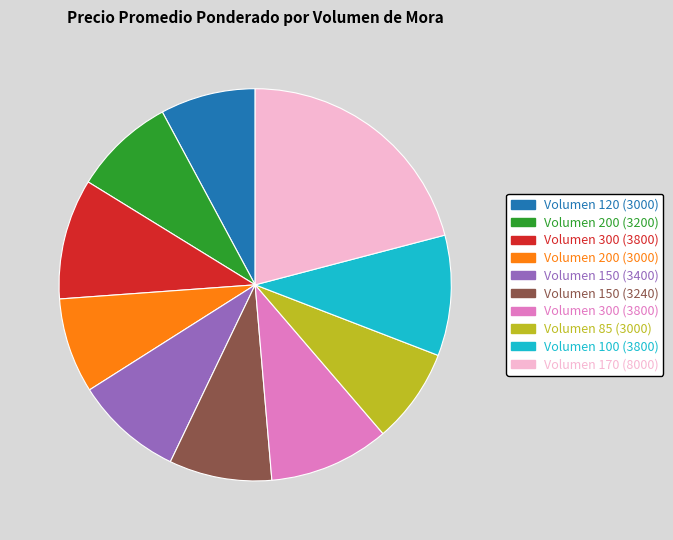

Is there a majority slice in this chart?

No